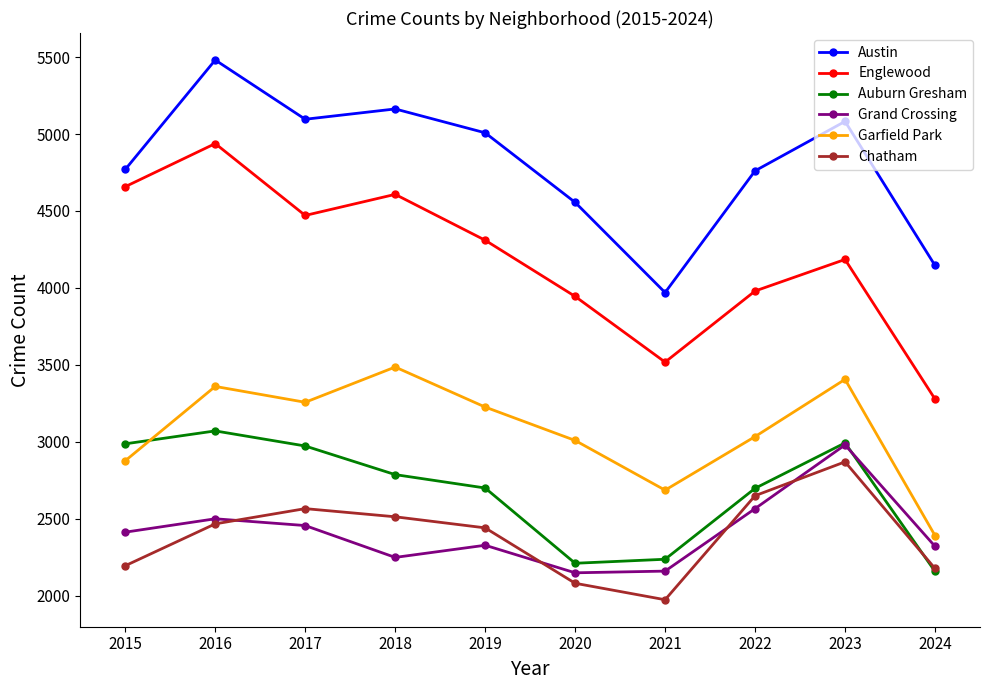

The Chatham series shows 2467 at 2016. True or false?

True